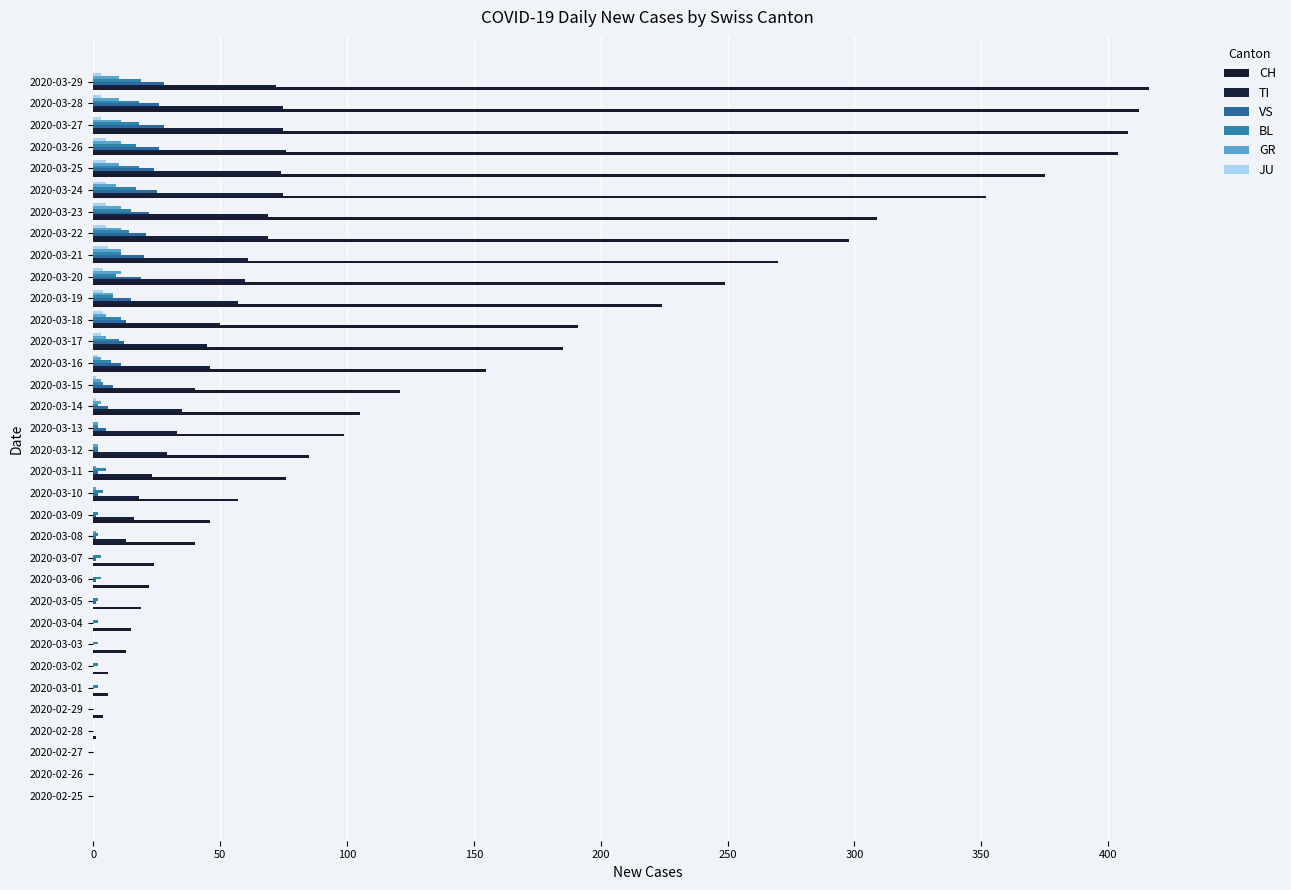

How many distinct data groups are displayed?

6